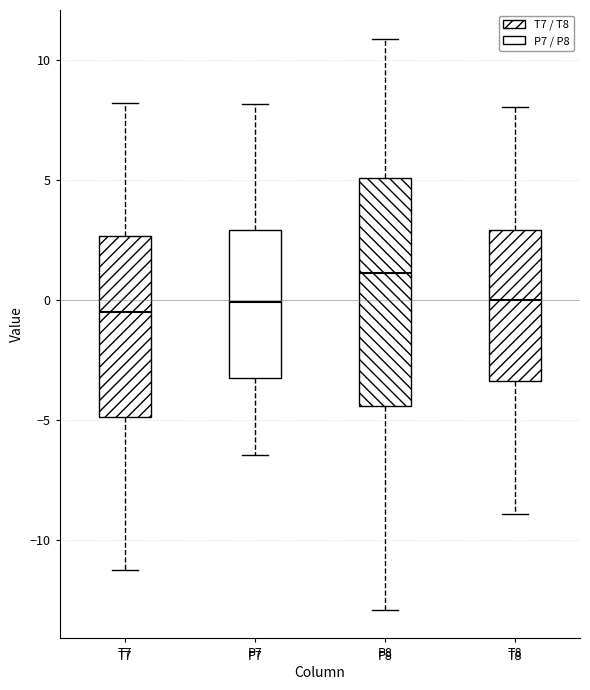

Reading left to right, read every box against the y-axis: the position of its median line, the range the box covers, and the ends of its whiskers. The values are not printed on the chart, so give them approximately, as read against the axis.

T7: median -0.5, box -5.0 to 2.5, whiskers -11.0 to 8.0
P7: median 0.0, box -3.0 to 3.0, whiskers -6.5 to 8.0
P8: median 1.0, box -4.5 to 5.0, whiskers -13.0 to 11.0
T8: median 0.0, box -3.5 to 3.0, whiskers -9.0 to 8.0